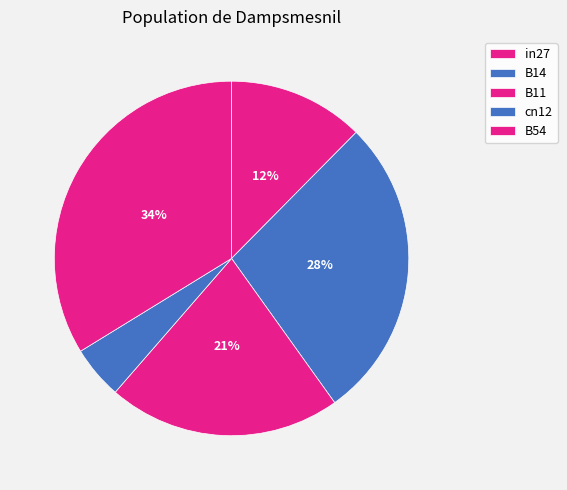

What percentage is NOT represented by B54?

66.2%